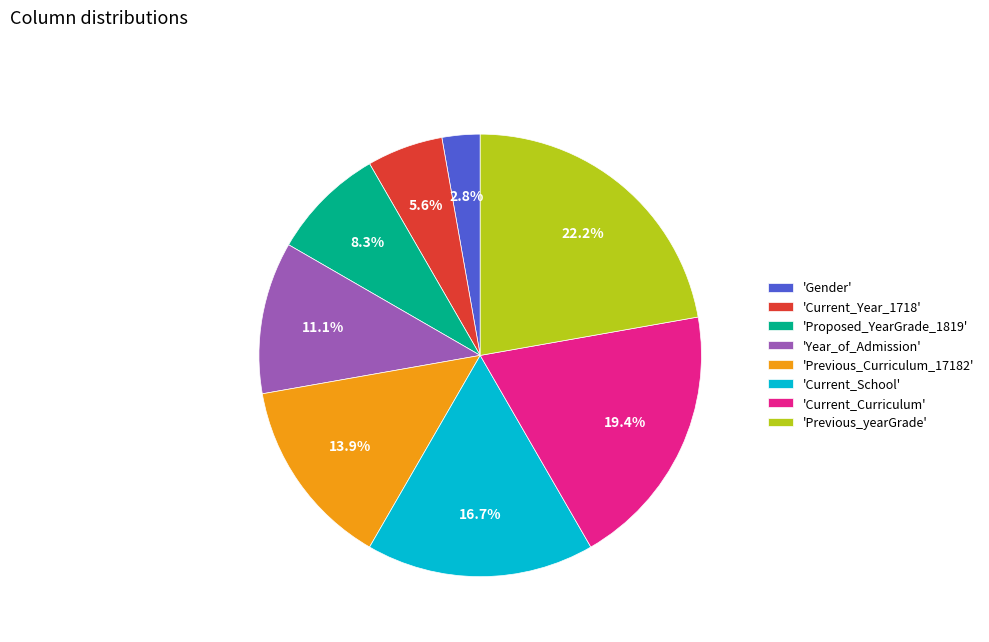

What is the smallest slice in the pie chart?

'Gender'